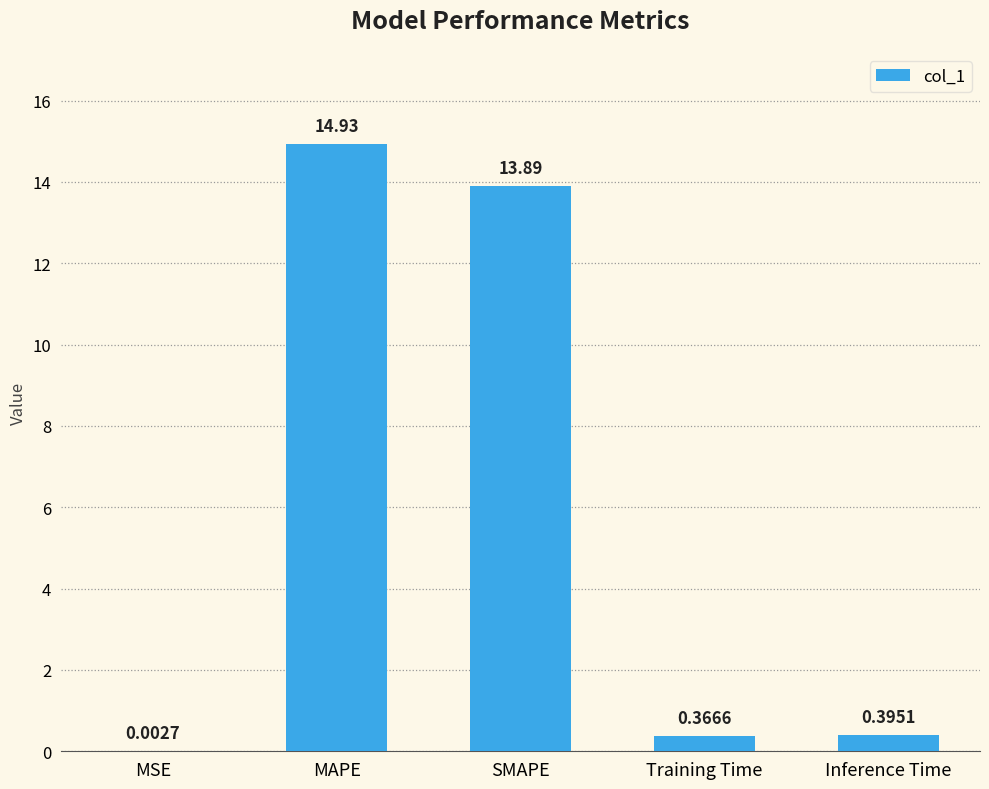

What is the average value?

5.9